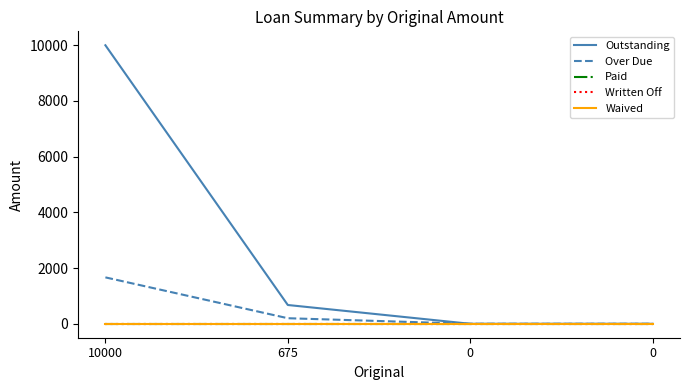

The value of Paid at 0 is 0.0. True or false?

True